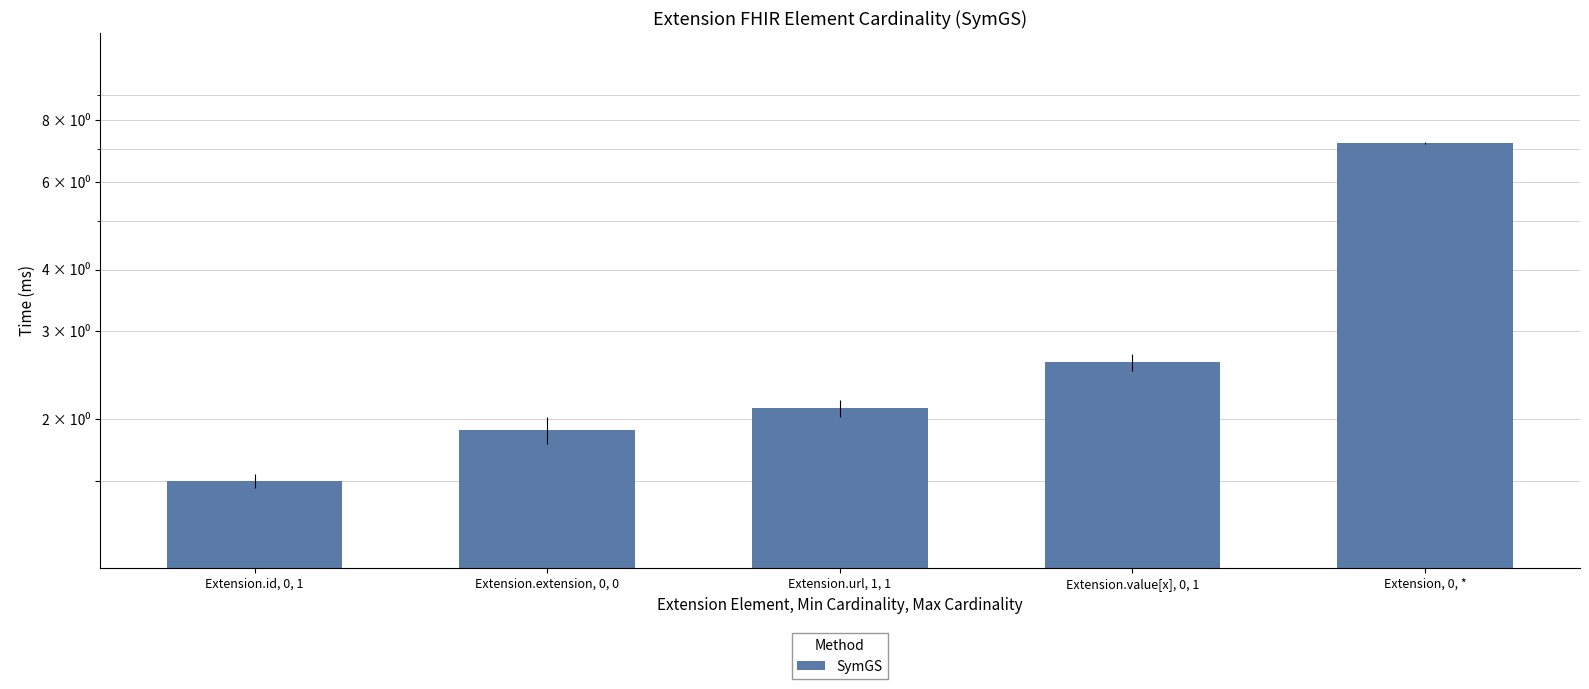

Reading right to left, extract all data points from this chart.

Extension, 0, *=7.2	Extension.value[x], 0, 1=2.6	Extension.url, 1, 1=2.1	Extension.extension, 0, 0=1.9	Extension.id, 0, 1=1.5